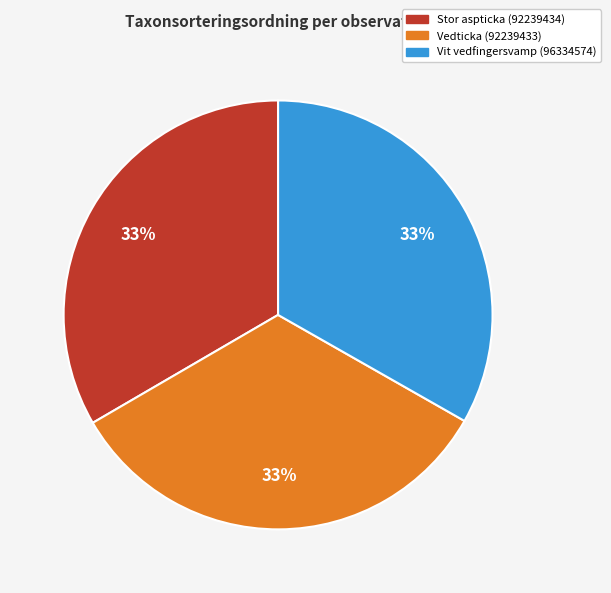

True or false: Vedticka (92239433) accounts for 33% of the total.

True